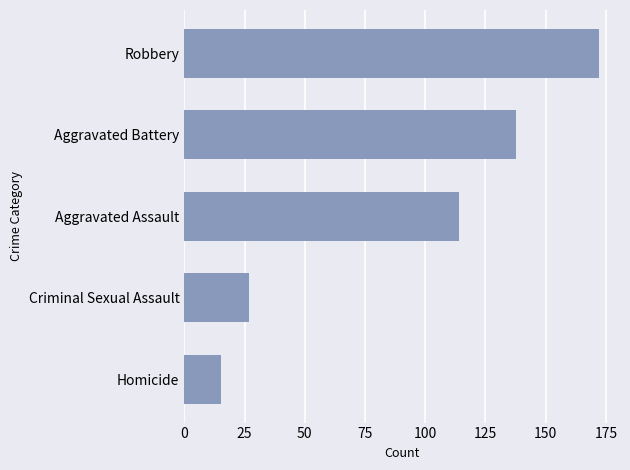

List the labels in order of value, smallest first.

Homicide, Criminal Sexual Assault, Aggravated Assault, Aggravated Battery, Robbery